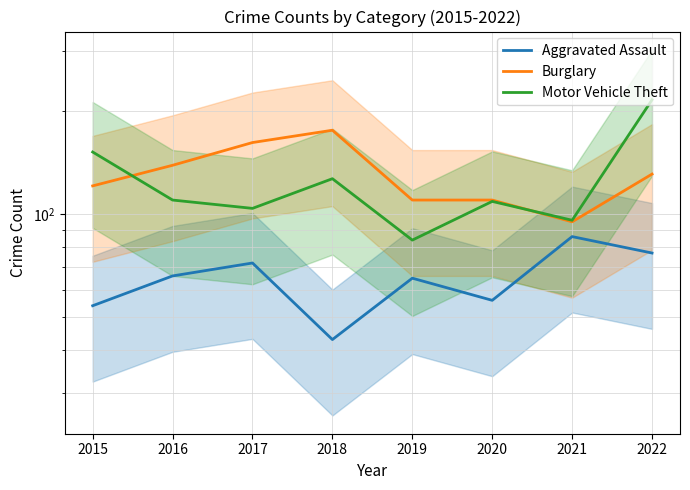

True or false: Motor Vehicle Theft and Aggravated Assault cross at least once.

False